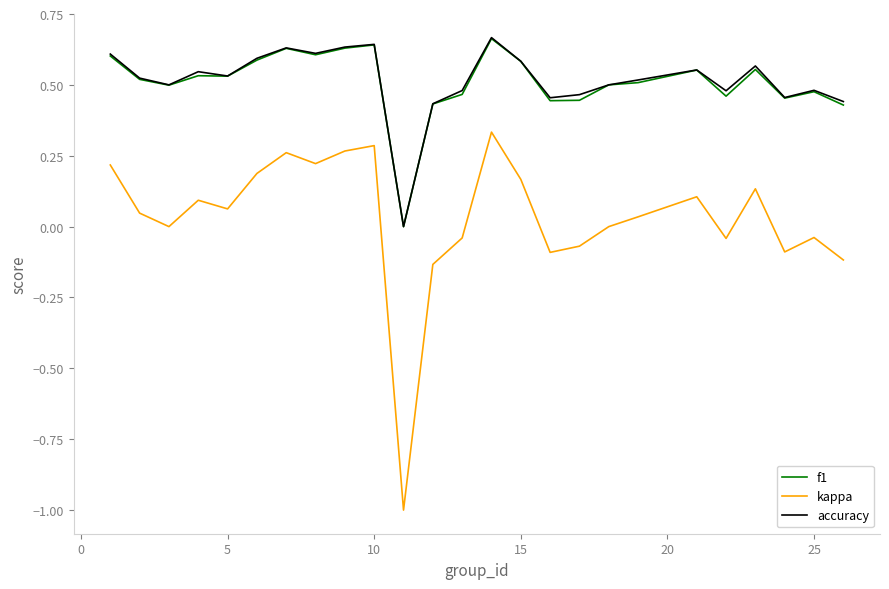

Which series has the widest spread of values?

kappa